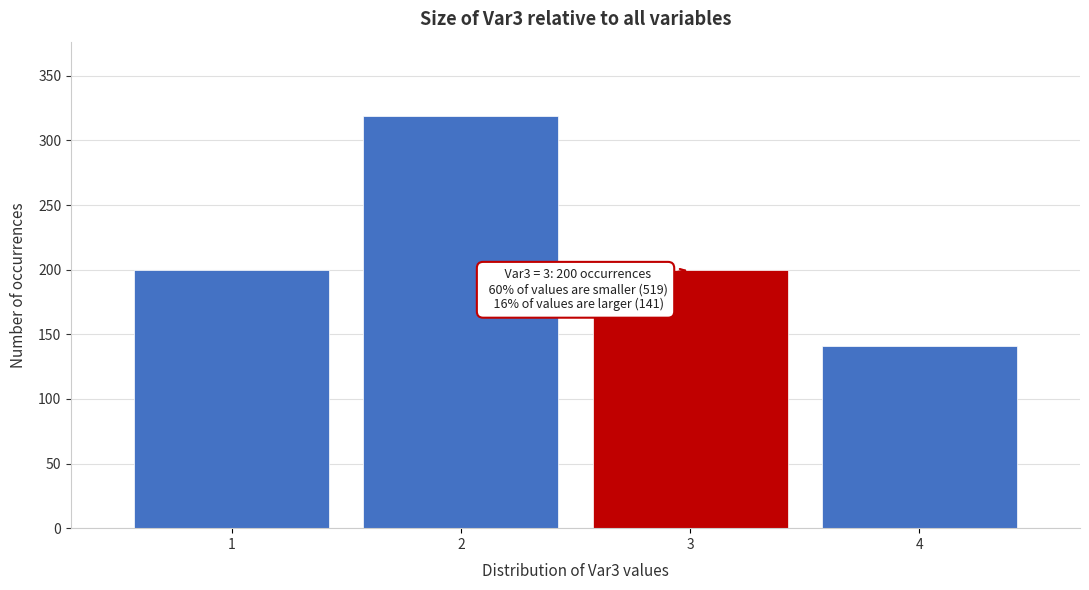

Reading left to right, extract all data points from this chart.

200	319	200	141